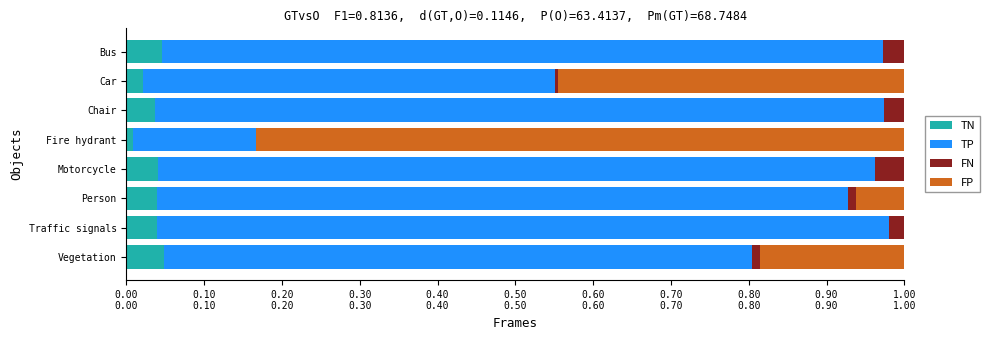

What are all the series names shown in the legend?

TN, TP, FN, FP